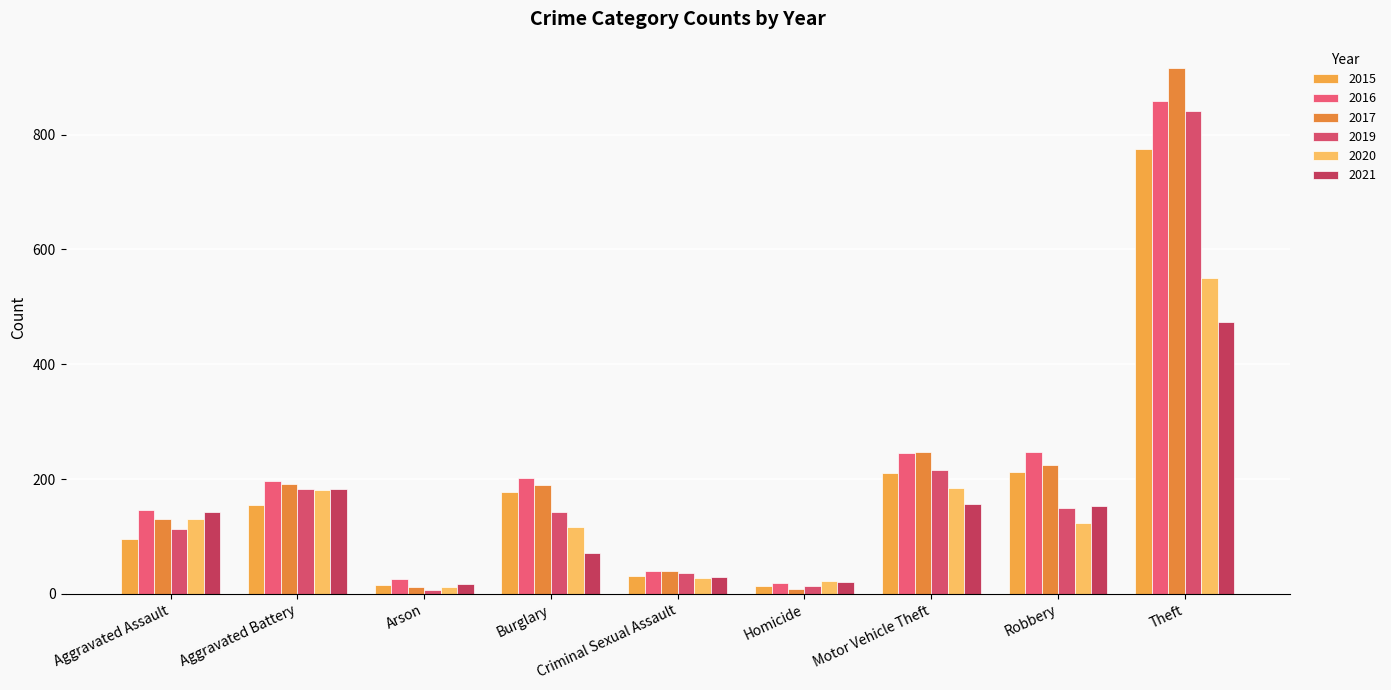

Reading right to left, transcribe all the data shown in this chart.

2015: Theft=774	Robbery=212	Motor Vehicle Theft=211	Homicide=13	Criminal Sexual Assault=31	Burglary=178	Arson=15	Aggravated Battery=154	Aggravated Assault=95
2016: Theft=858	Robbery=247	Motor Vehicle Theft=245	Homicide=18	Criminal Sexual Assault=39	Burglary=201	Arson=25	Aggravated Battery=196	Aggravated Assault=146
2017: Theft=916	Robbery=224	Motor Vehicle Theft=247	Homicide=8	Criminal Sexual Assault=39	Burglary=189	Arson=12	Aggravated Battery=191	Aggravated Assault=131
2019: Theft=841	Robbery=150	Motor Vehicle Theft=216	Homicide=14	Criminal Sexual Assault=37	Burglary=143	Arson=6	Aggravated Battery=182	Aggravated Assault=113
2020: Theft=551	Robbery=124	Motor Vehicle Theft=184	Homicide=22	Criminal Sexual Assault=28	Burglary=116	Arson=12	Aggravated Battery=180	Aggravated Assault=131
2021: Theft=474	Robbery=153	Motor Vehicle Theft=156	Homicide=20	Criminal Sexual Assault=30	Burglary=71	Arson=17	Aggravated Battery=182	Aggravated Assault=142